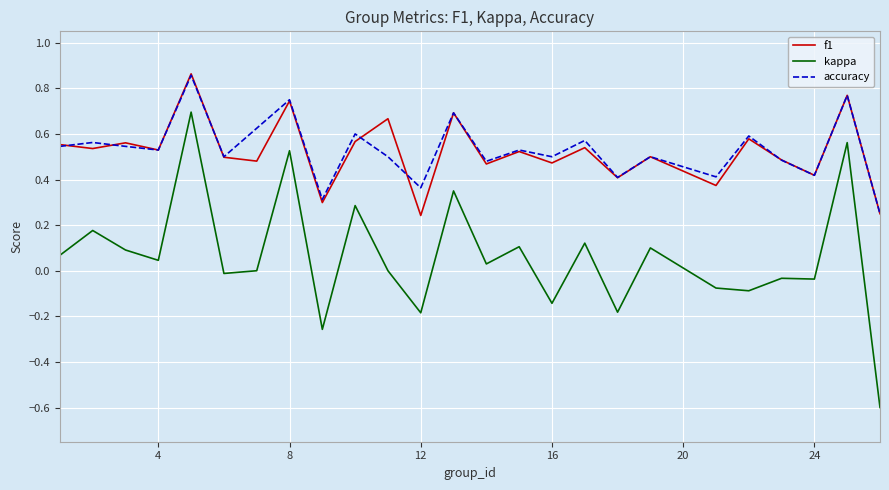

True or false: kappa and f1 intersect in this chart.

False